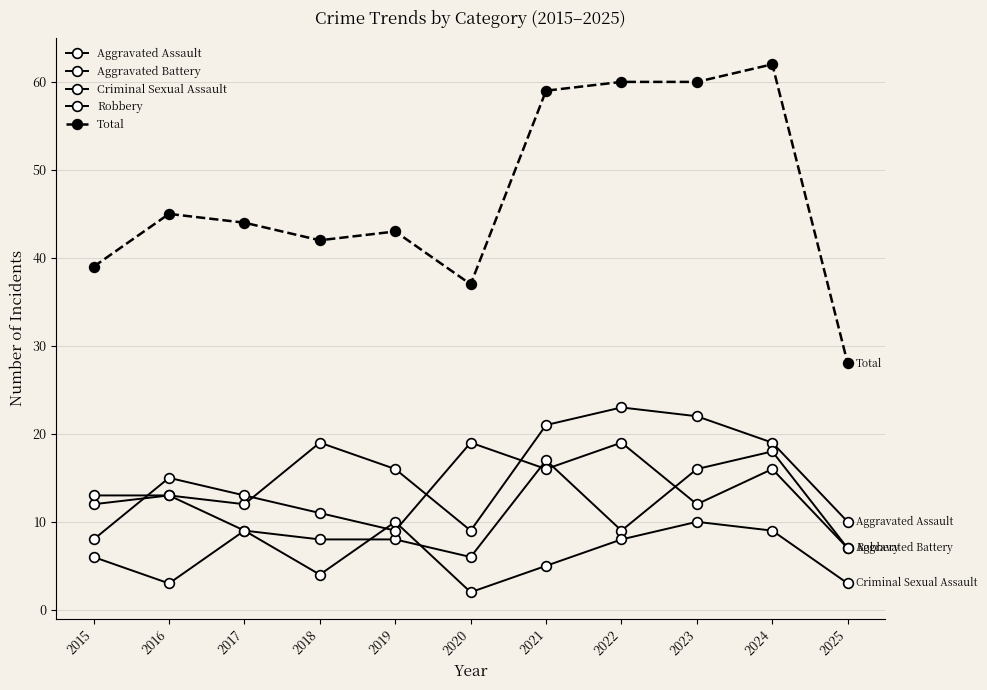

How many lines are shown in the chart?

5